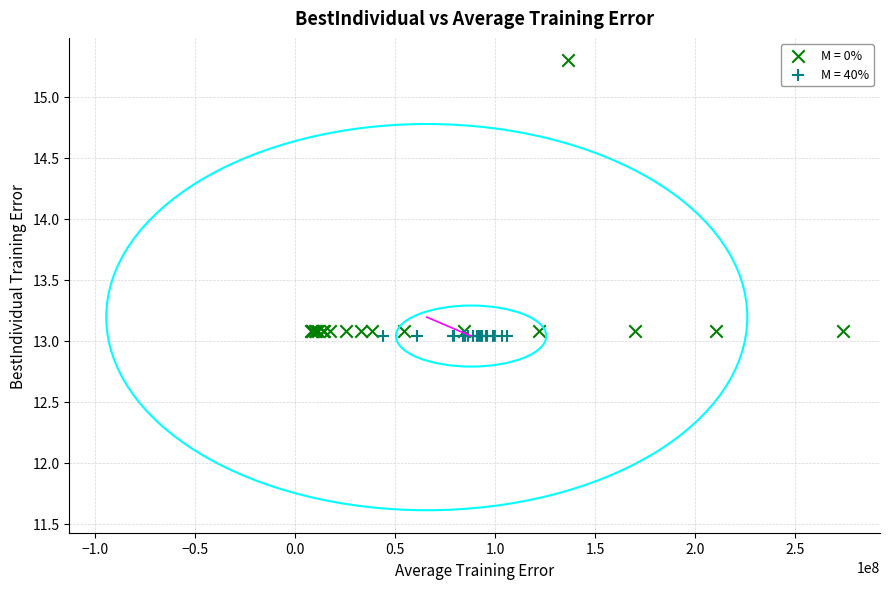

Which series contains the highest Y value?

M = 0%